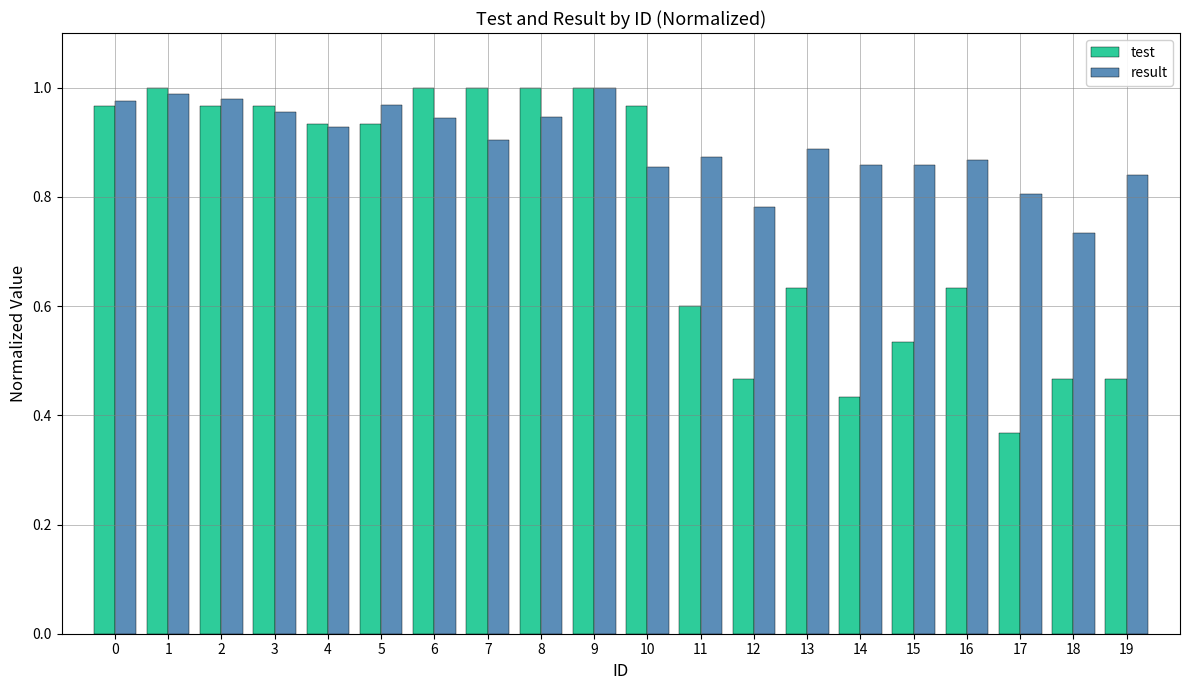

Between 4 and 11, which series saw the biggest shift?

test